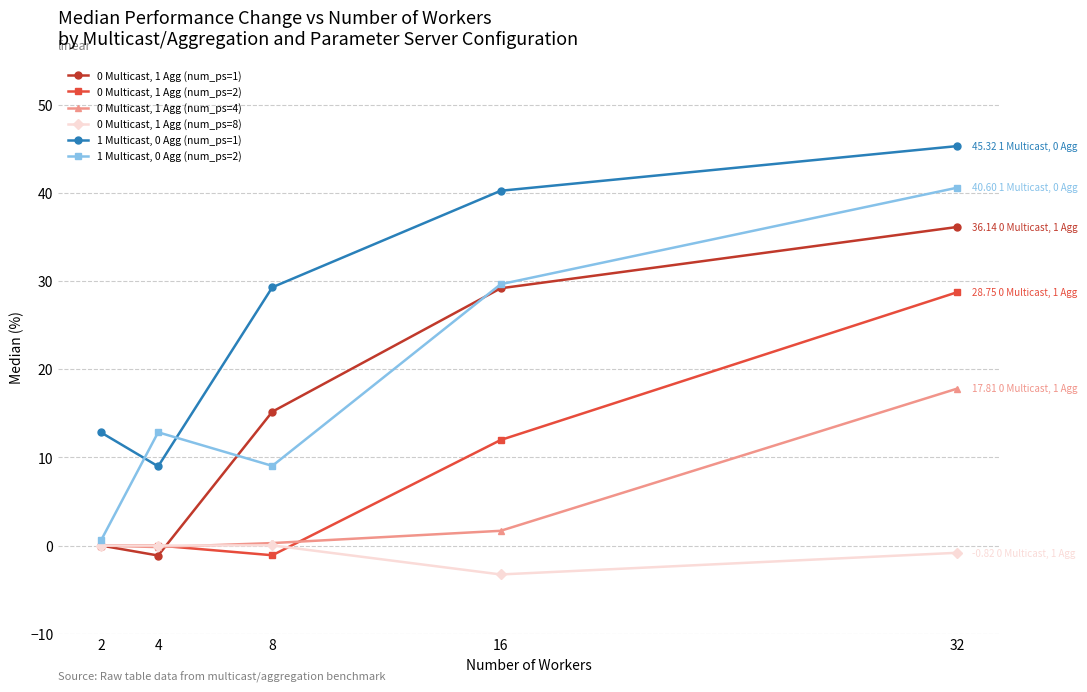

How many categories are shown in the chart?

5